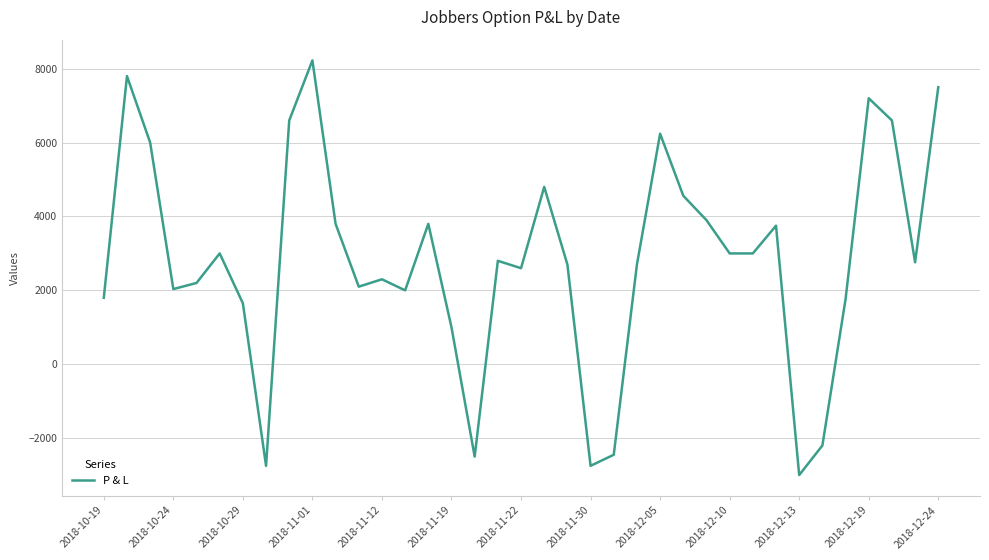

What is the average value?

2825